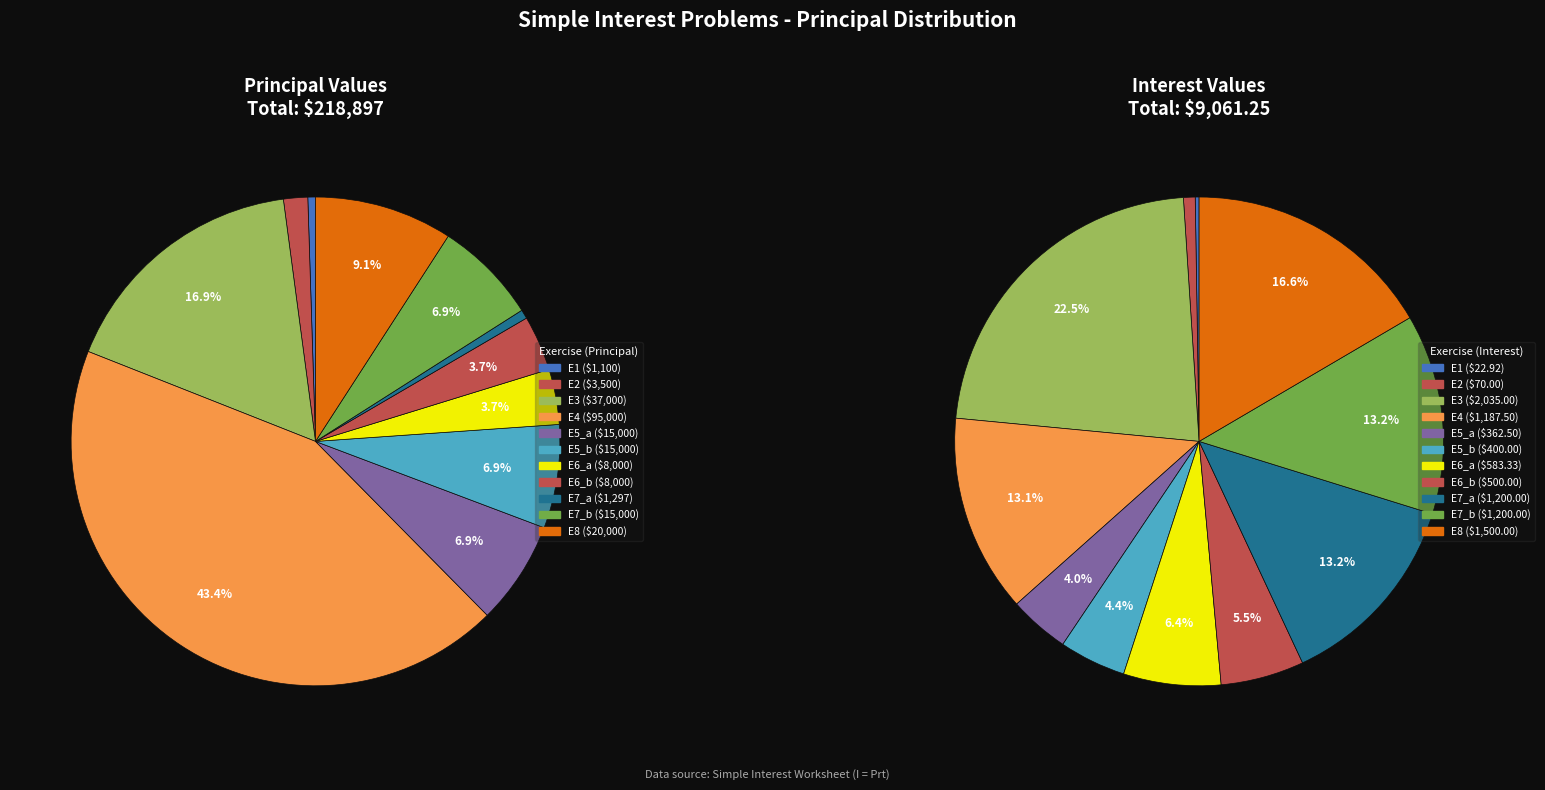

Which slice is the smallest?

E1